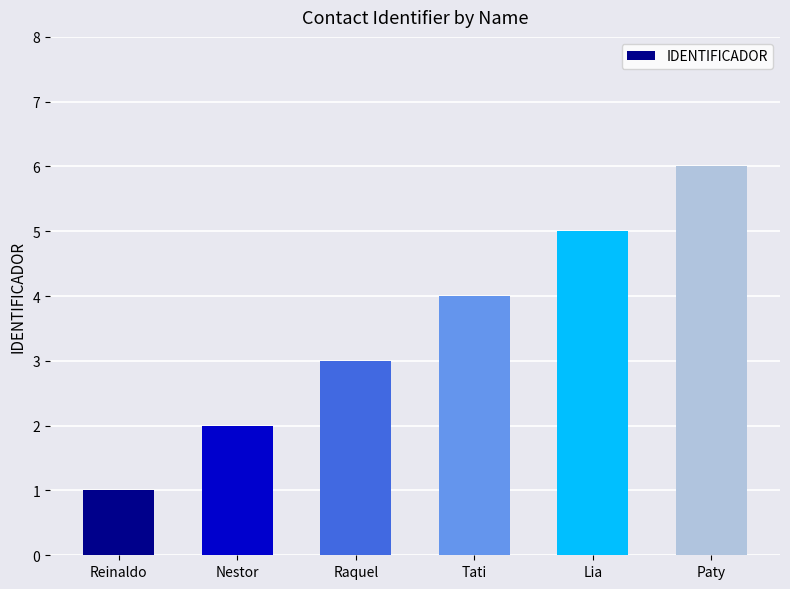

Count the values in the range 2 to 5.

4